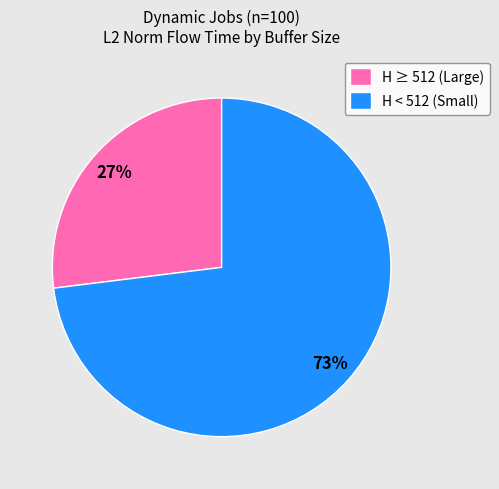

The H < 512 (Small) slice represents 63% of the pie. True or false?

False